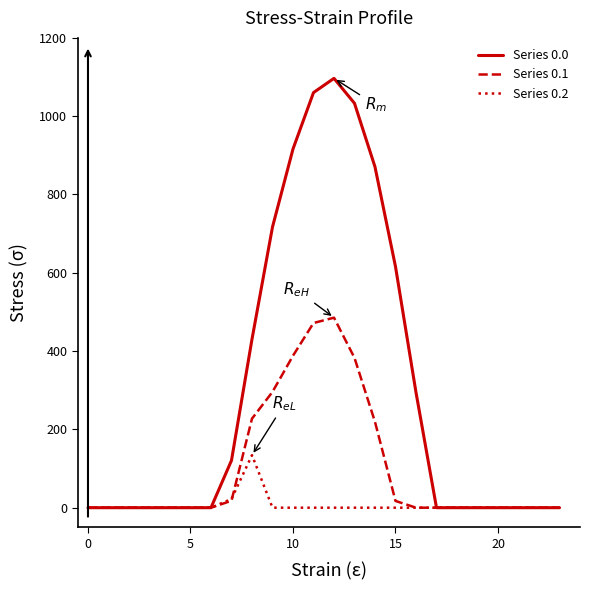

How many values in the Series 0.2 series exceed 0?

2